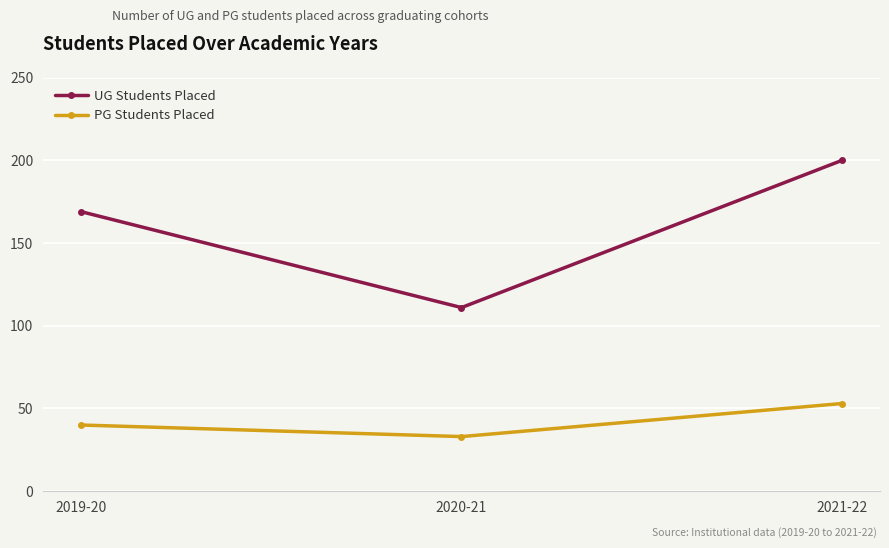

At which label is UG Students Placed closest to 155?

2019-20